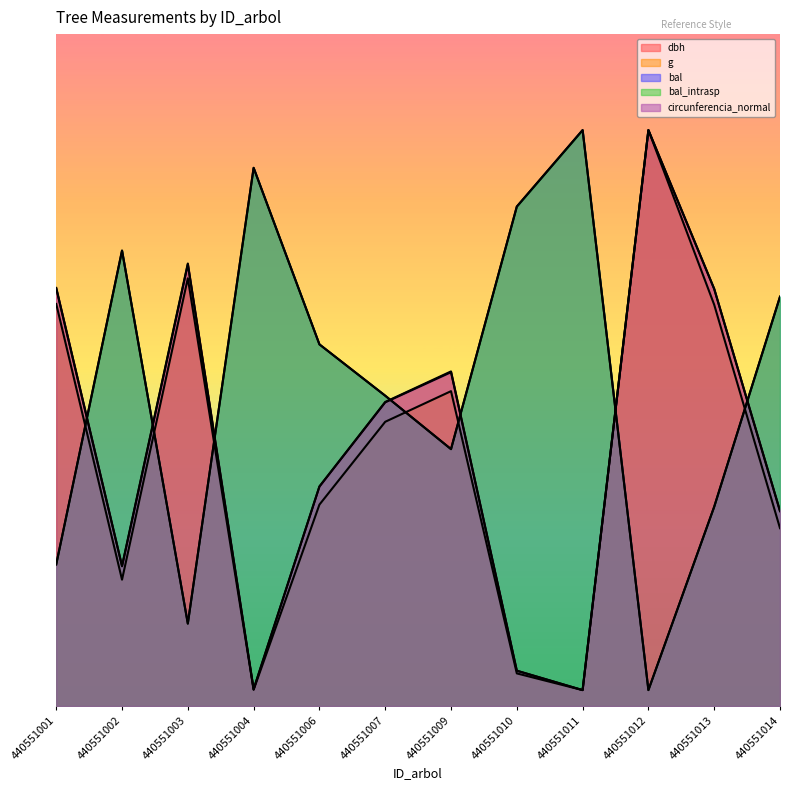

What is the minimum value for dbh?

10.0